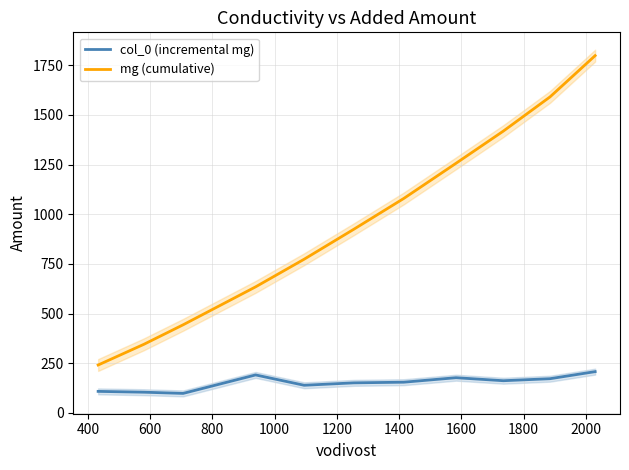

True or false: col_0 (incremental mg) and mg (cumulative) cross at least once.

False